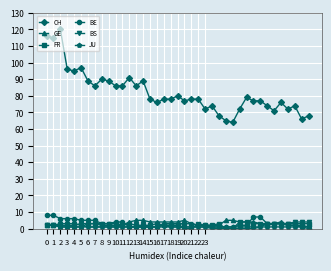

Which series has the largest total across all categories?

CH